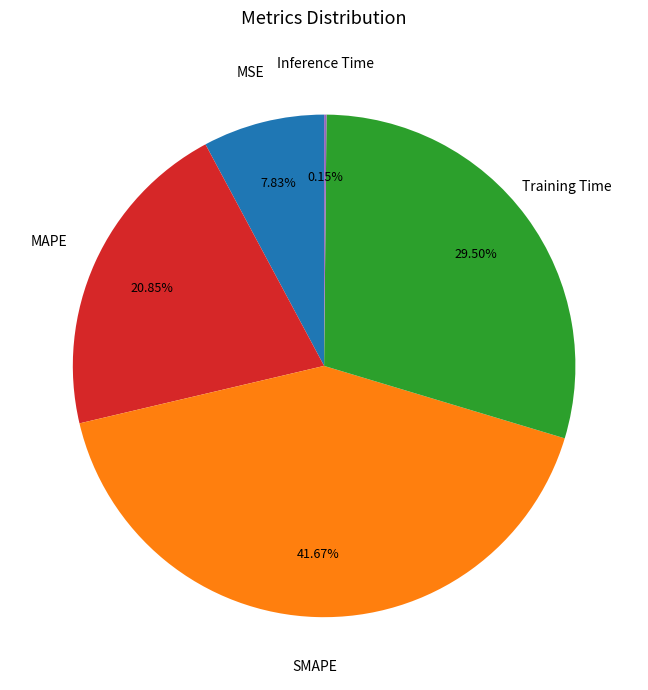

Does any single category account for the majority?

No